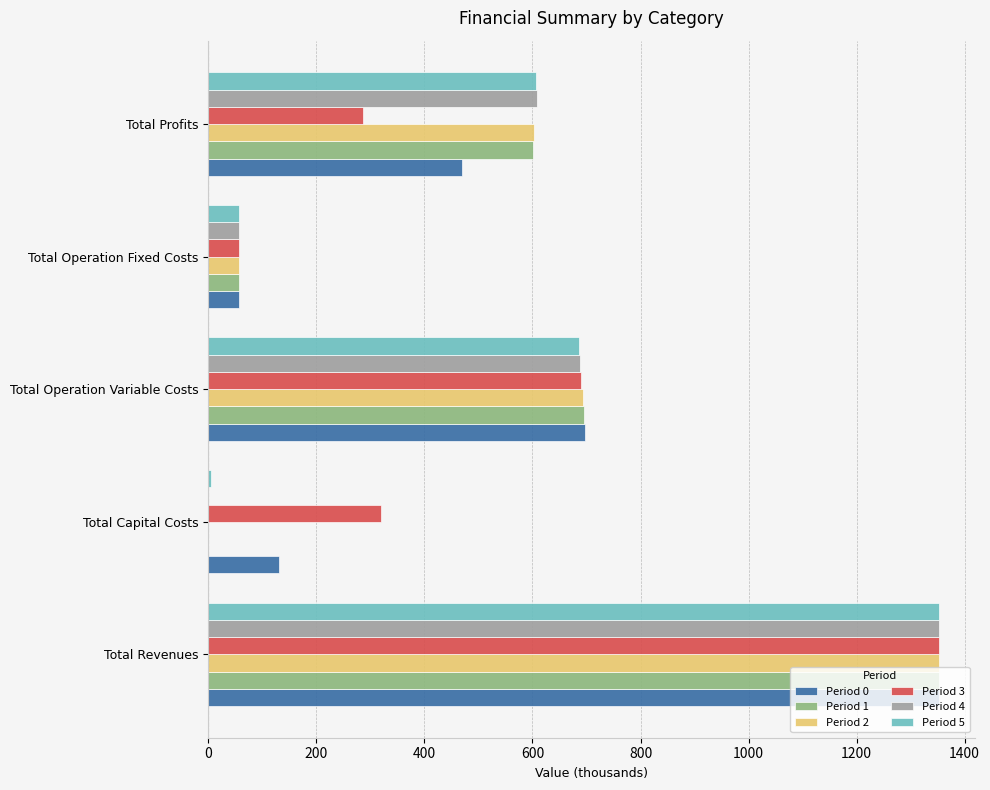

Between Total Revenues and Total Operation Variable Costs, which series saw the biggest shift?

Period 5